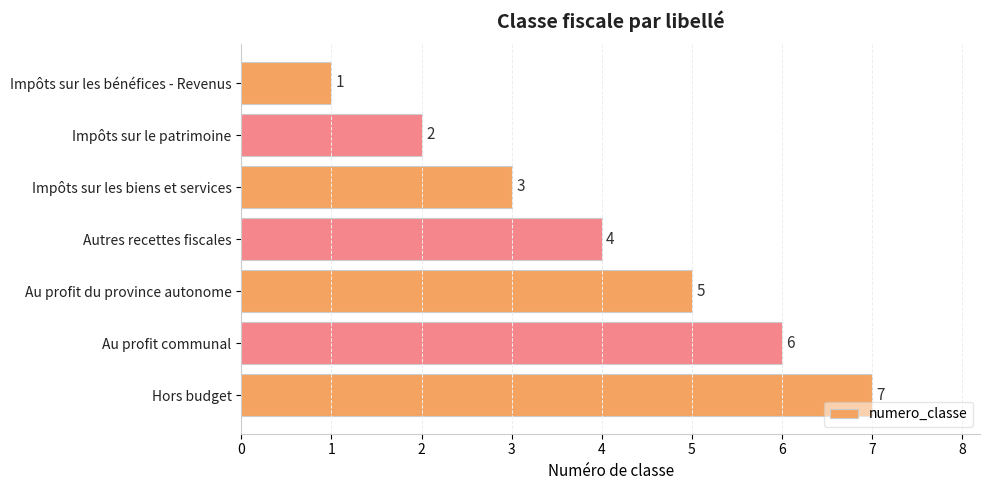

What is the difference between the maximum and second lowest values?

5